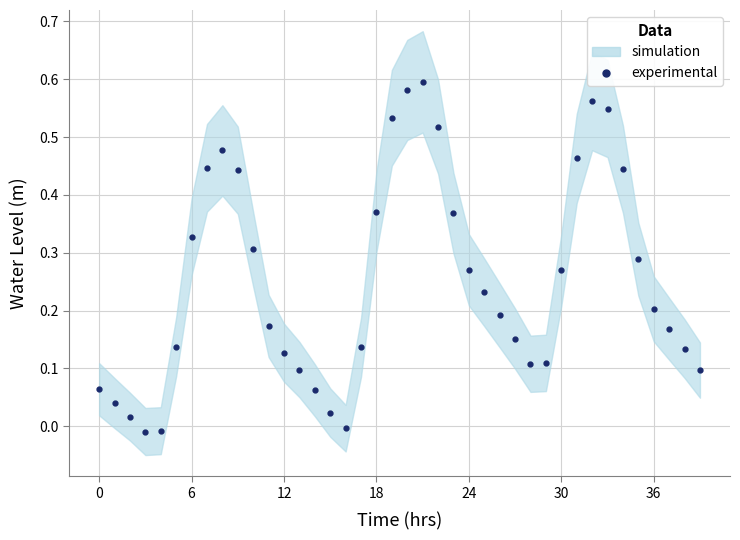

The value at 30 is 0.2. True or false?

False